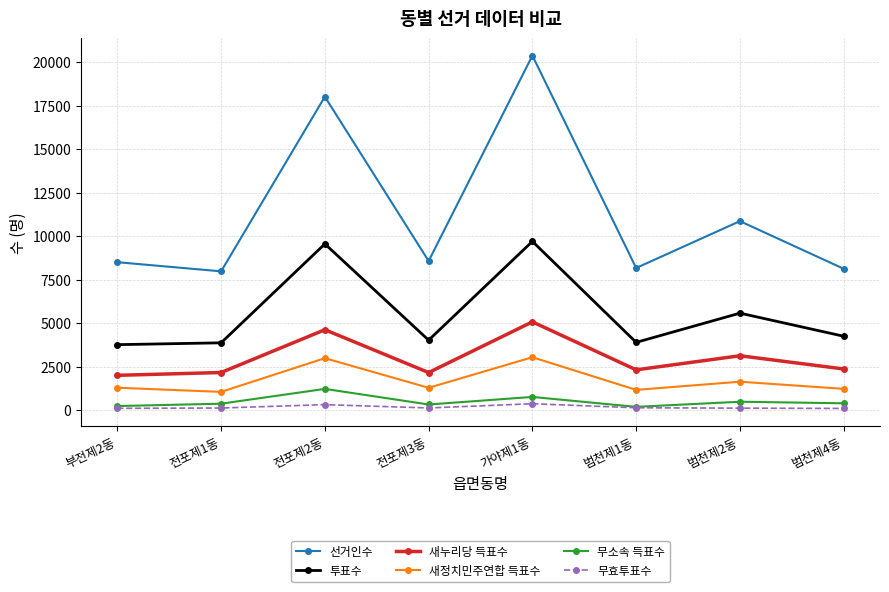

What is the value of the 무소속 득표수 point at the 5th from the left?

754